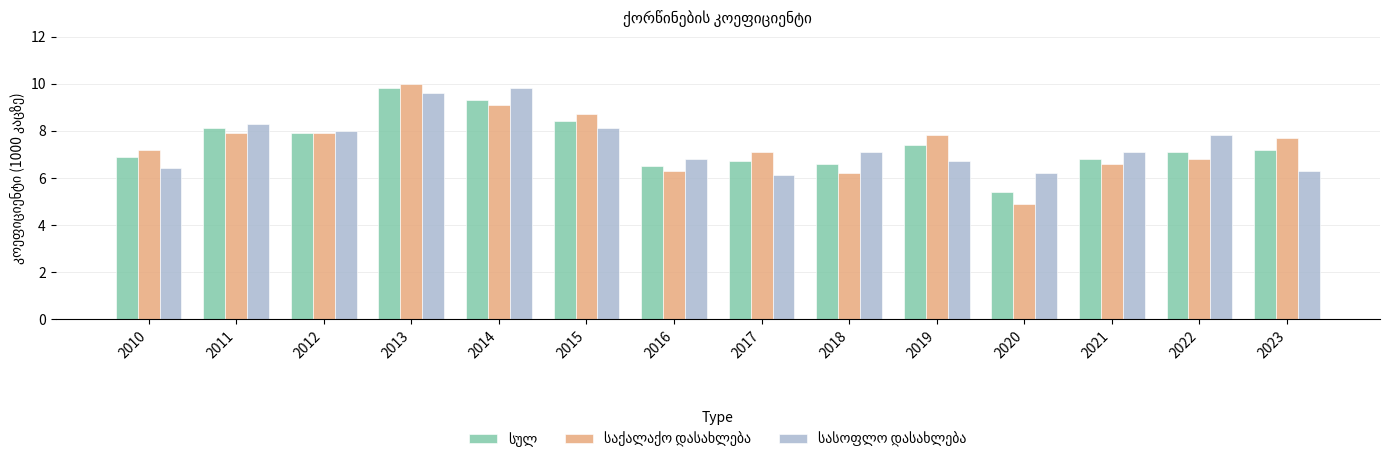

At which category is the sum across all series the highest?

2013